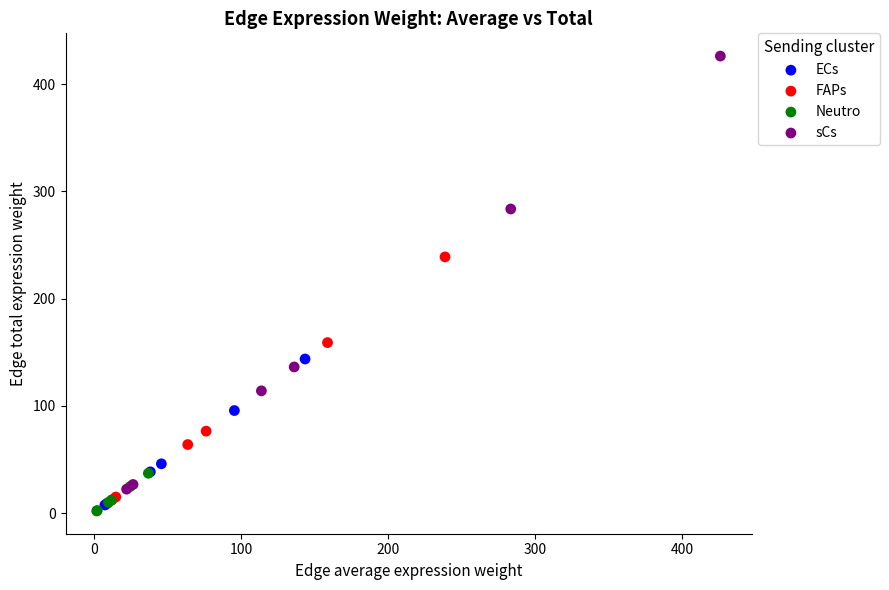

Which series has the largest Y range (max minus min)?

sCs